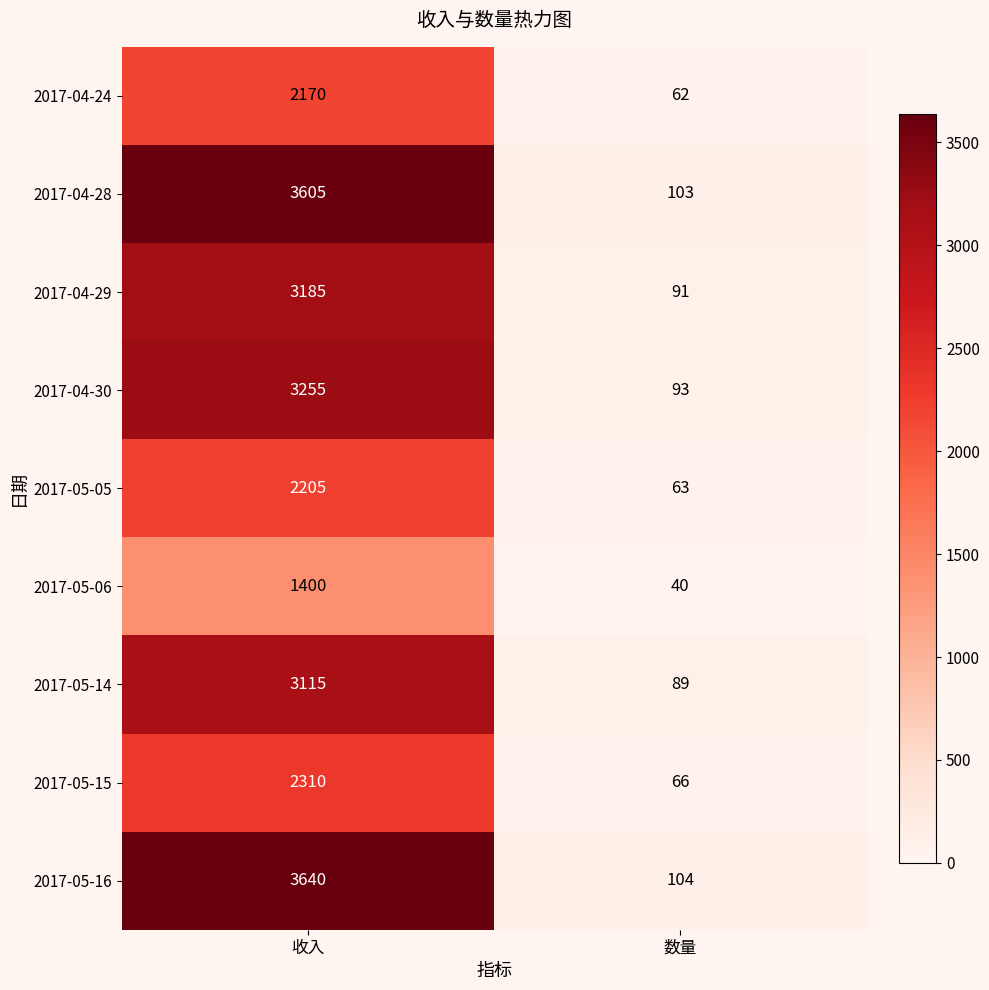

What is the sum of the 2017-04-28 values at 数量 and 收入?

3708